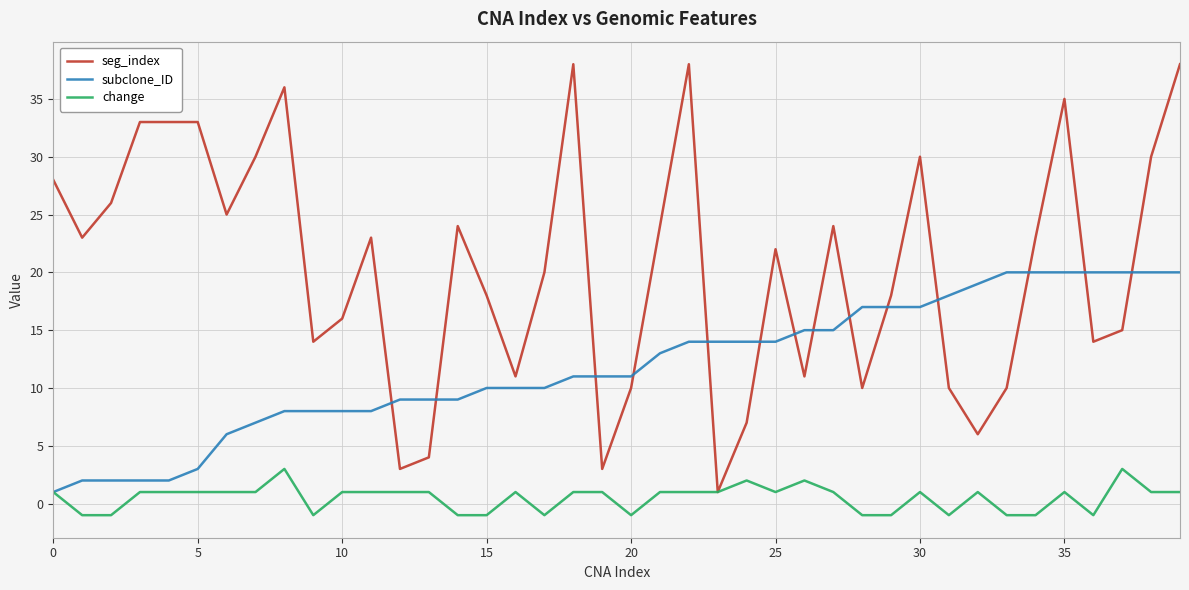

True or false: change has more than 2 interior local peaks.

True